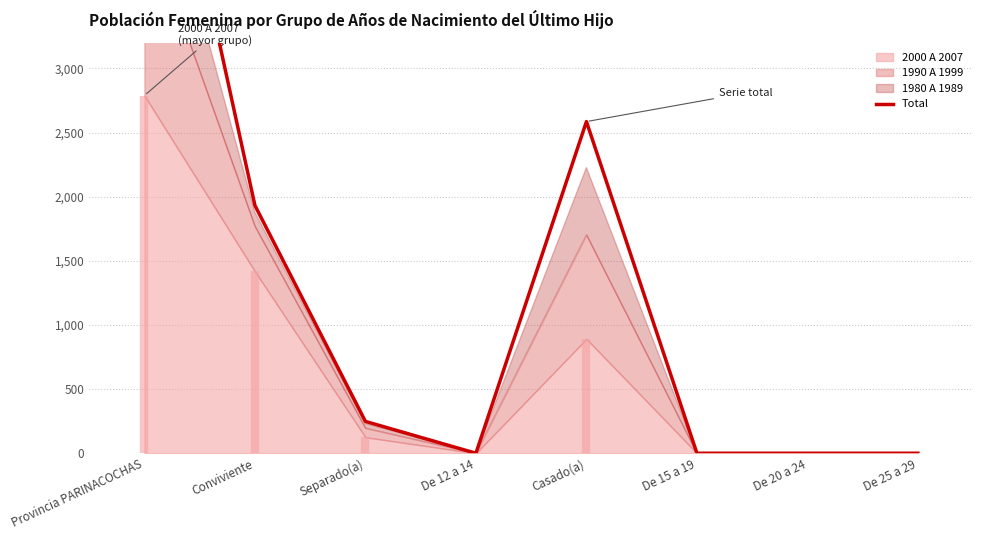

How many lines are shown in the chart?

1